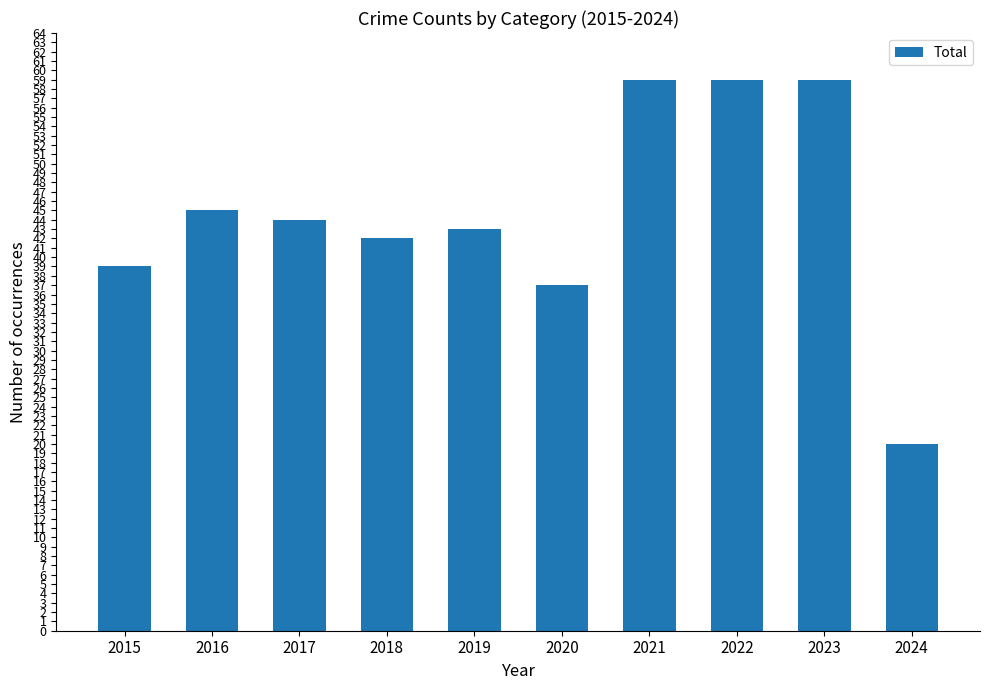

What is the sum of the values at 2021 and 2019?

102